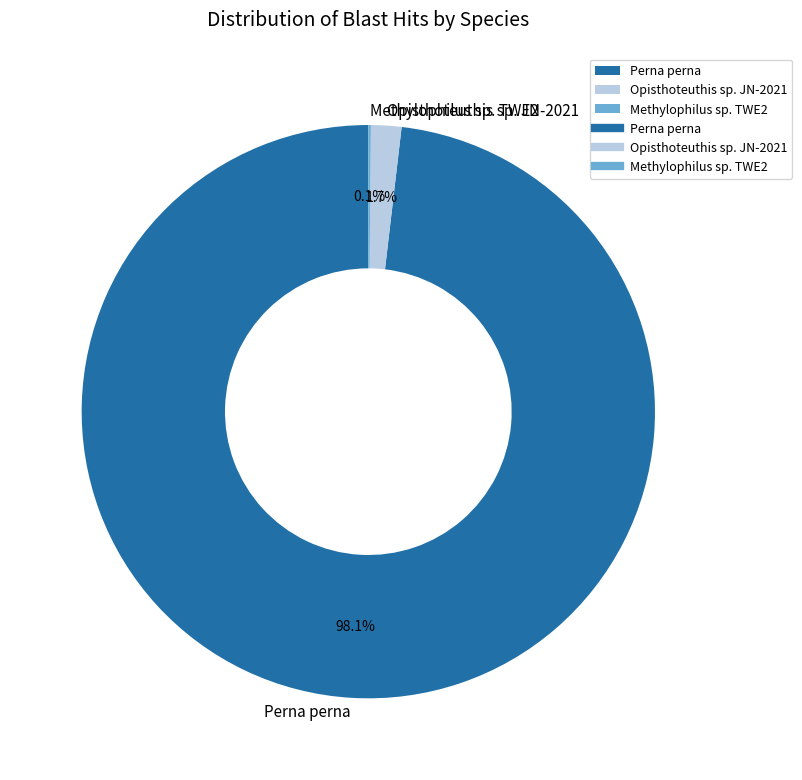

Which slice is the largest?

Perna perna